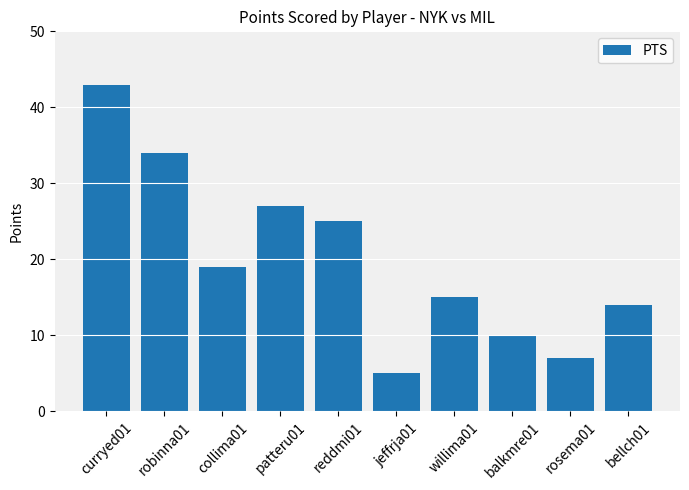

What is the maximum value shown in the chart?

43